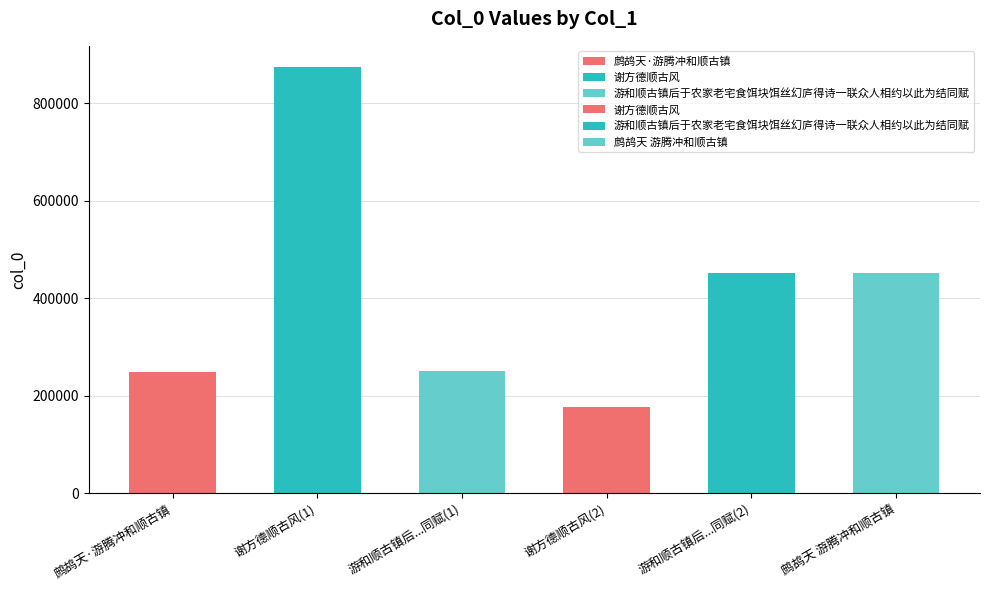

Rank the categories by value from lowest to highest.

谢方德顺古风, 鹧鸪天·游腾冲和顺古镇, 游和顺古镇后于农家老宅食饵块饵丝幻庐得诗一联众人相约以此为结同赋, 鹧鸪天 游腾冲和顺古镇, 游和顺古镇后于农家老宅食饵块饵丝幻庐得诗一联众人相约以此为结同赋, 谢方德顺古风